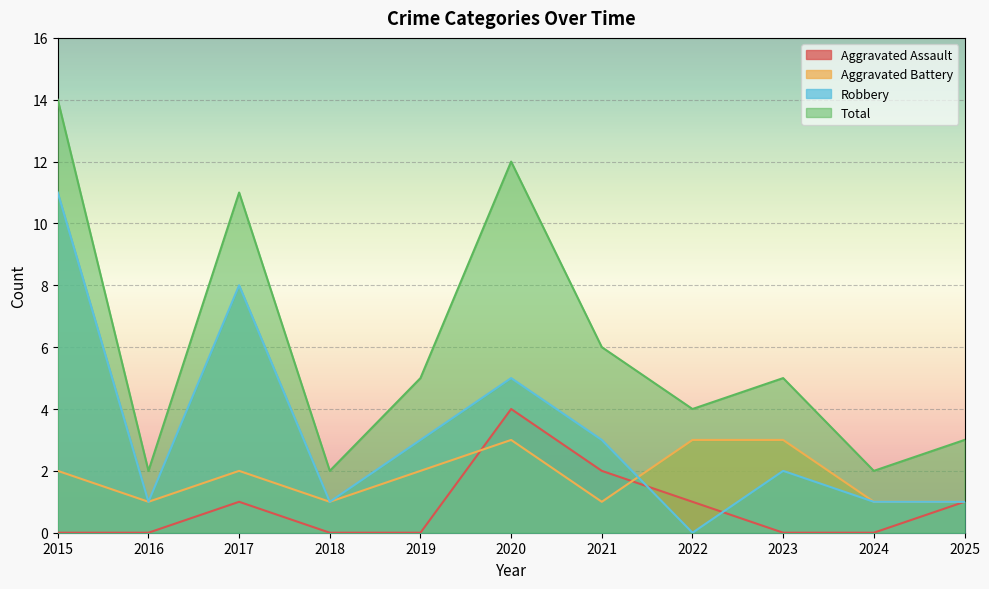

What are all the series names shown in the legend?

Aggravated Assault, Aggravated Battery, Robbery, Total